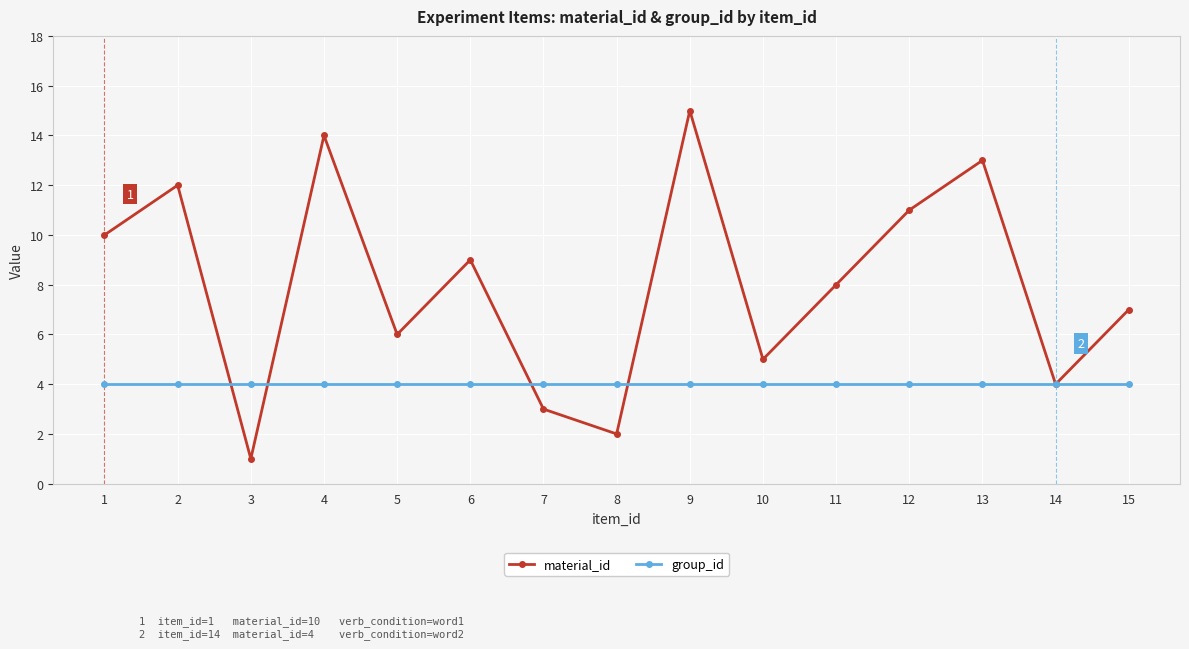

How many lines are shown in the chart?

2